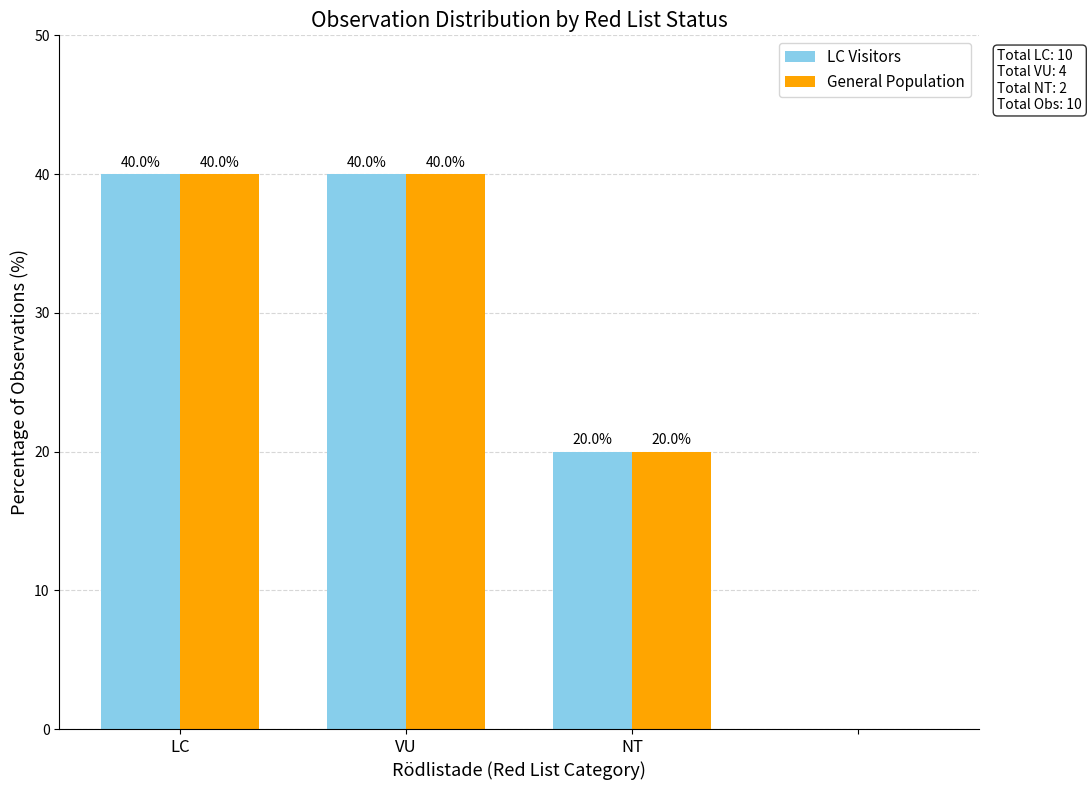

What is the sum of all General Population values?

100